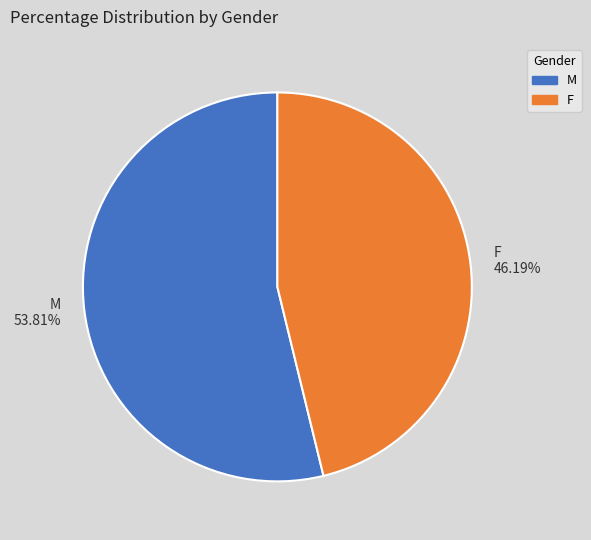

To the nearest percent, what portion does M represent?

54%